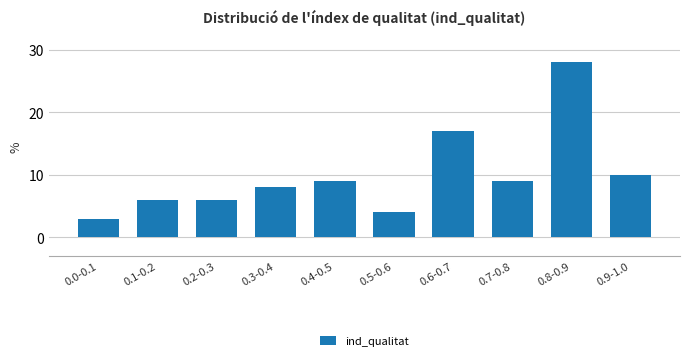

Reading left to right, transcribe all the data shown in this chart.

3.0	6.0	6.0	8.0	9.0	4.0	17.0	9.0	28.0	10.0